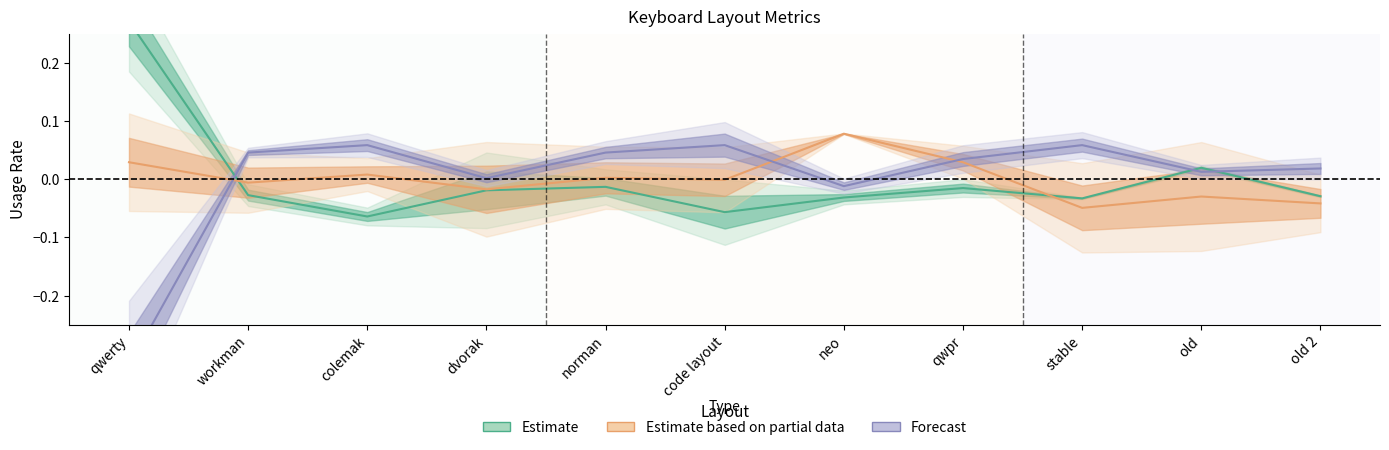

What is the difference between the maximum and second lowest values in the Forecast series?

0.1